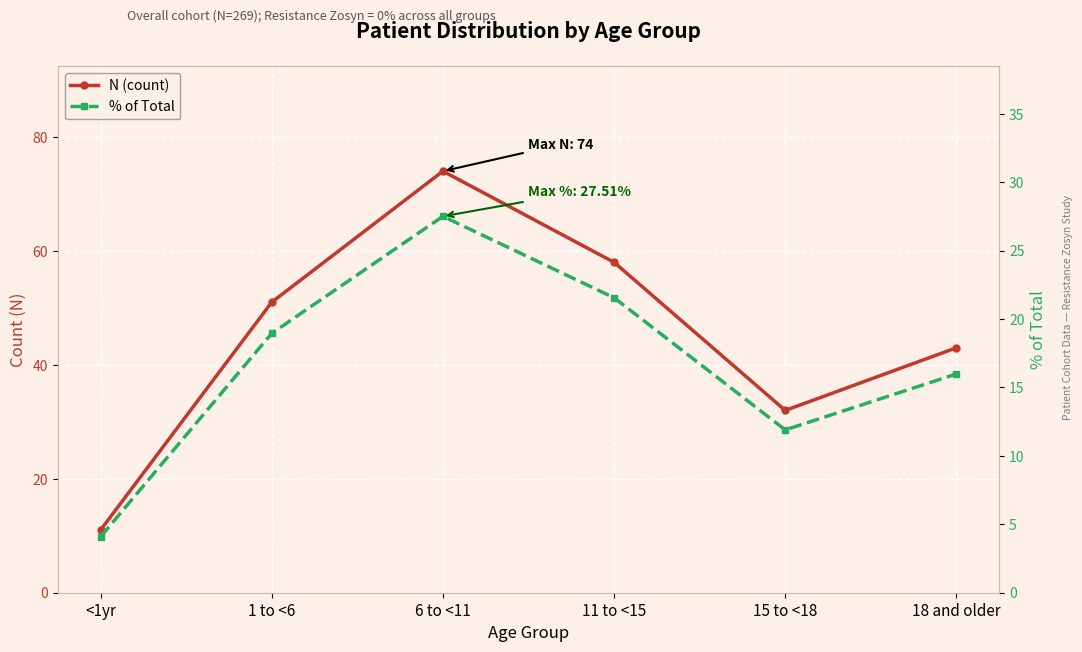

Where does the % of Total series first go above 18?

1 to <6